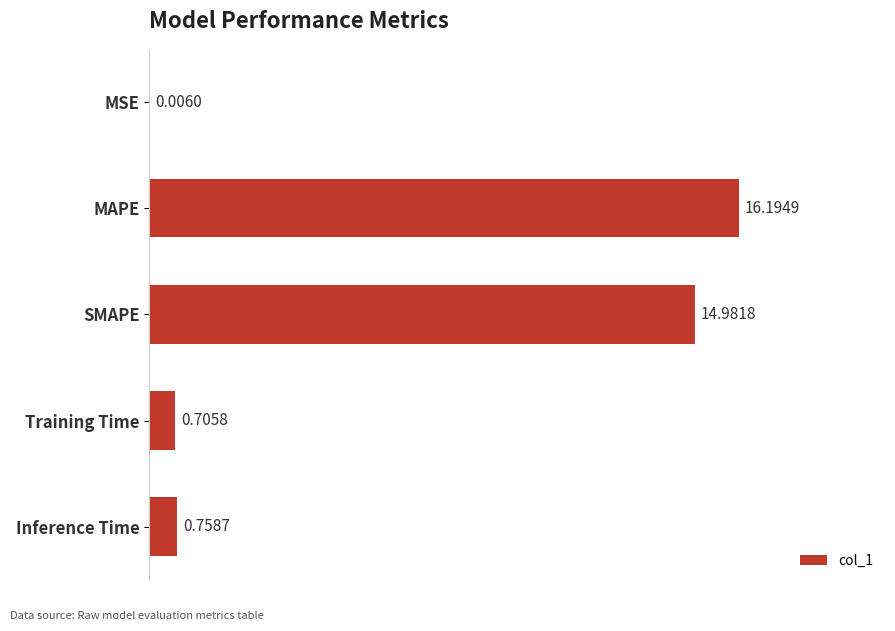

What is the sum of all values?

32.6